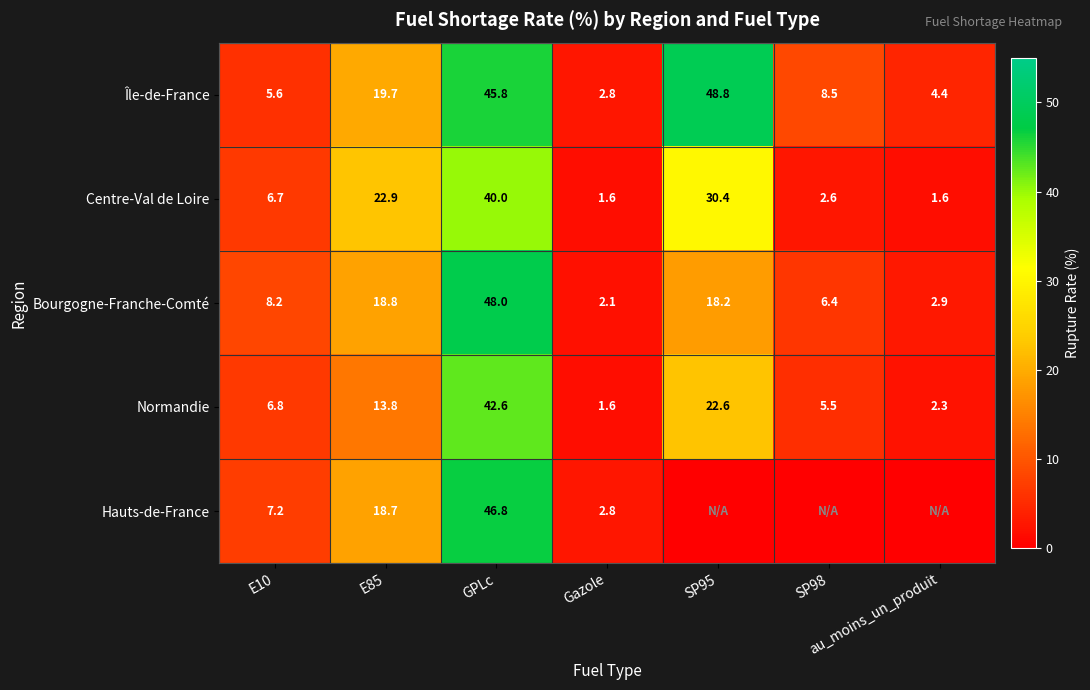

How many values in the Bourgogne-Franche-Comté series exceed 8?

4